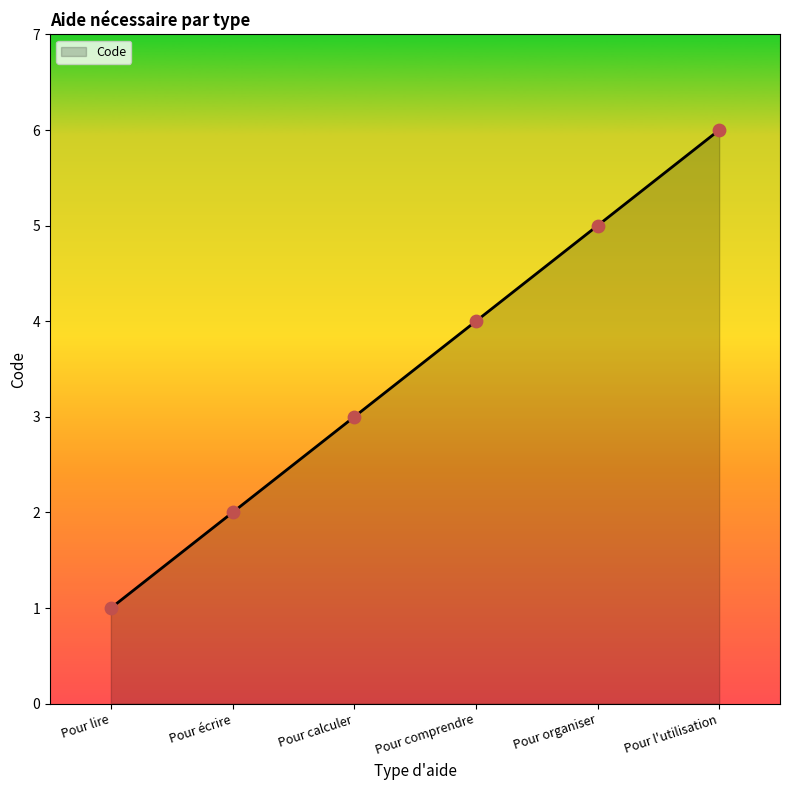

Approximately how many times larger is the value at Pour lire compared to Pour organiser?

0.2